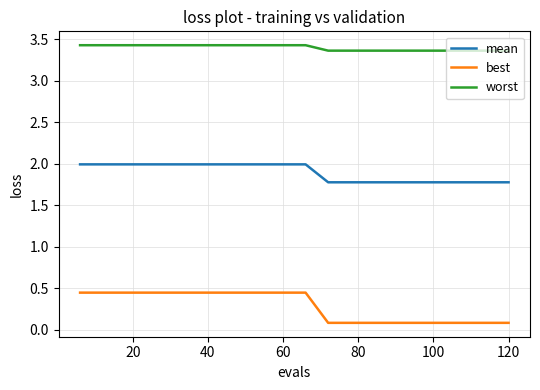

Does the chart display data point markers on the line(s)?

No